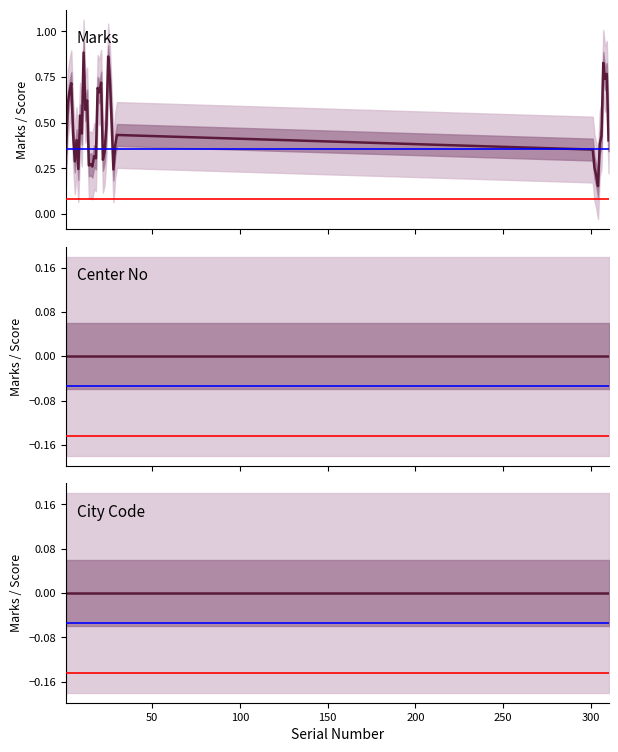

True or false: Center No has more than 1 points higher than both neighbors.

False